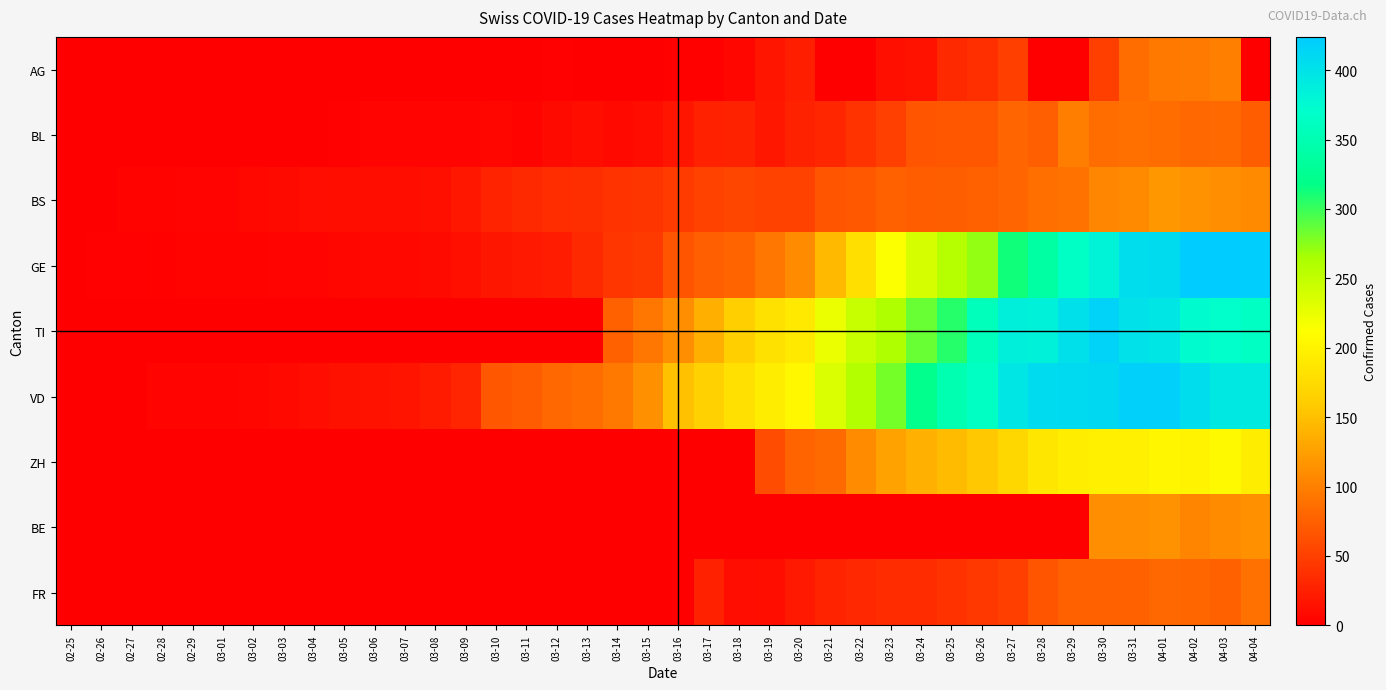

Rank the series by their maximum value, from lowest to highest.

FR, BL, AG, BE, BS, ZH, TI, VD, GE